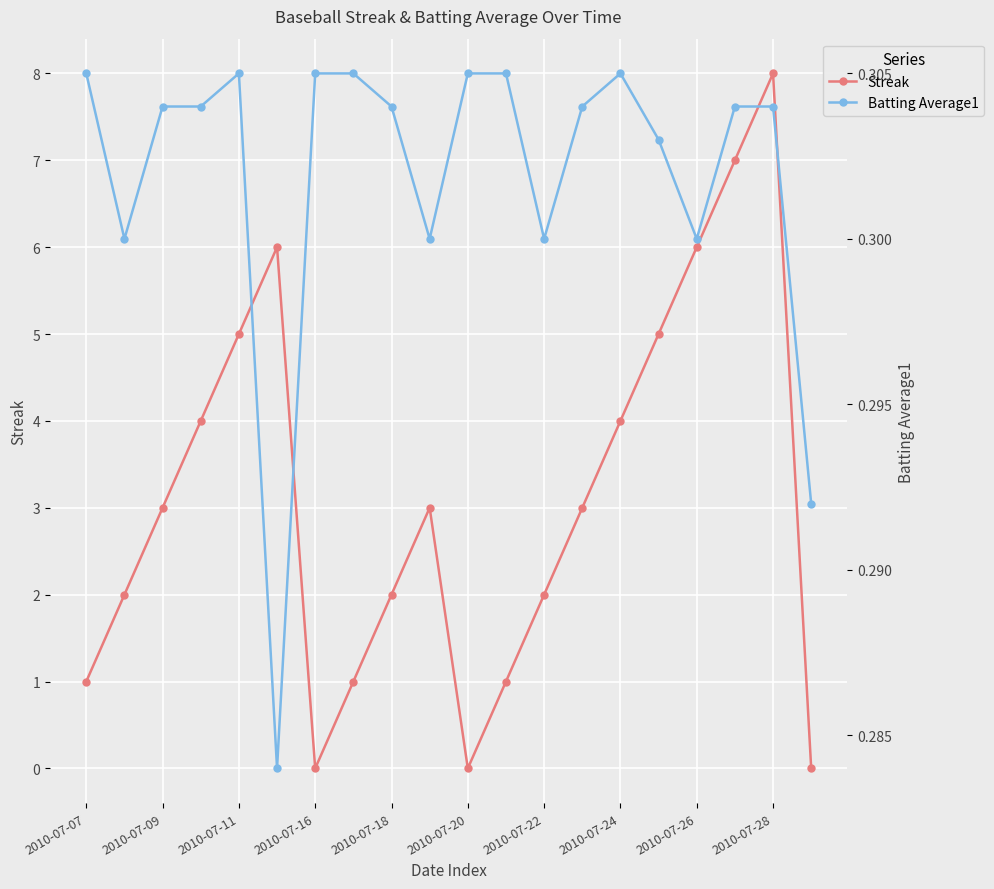

At which category does Streak reach its first local valley?

2010-07-16